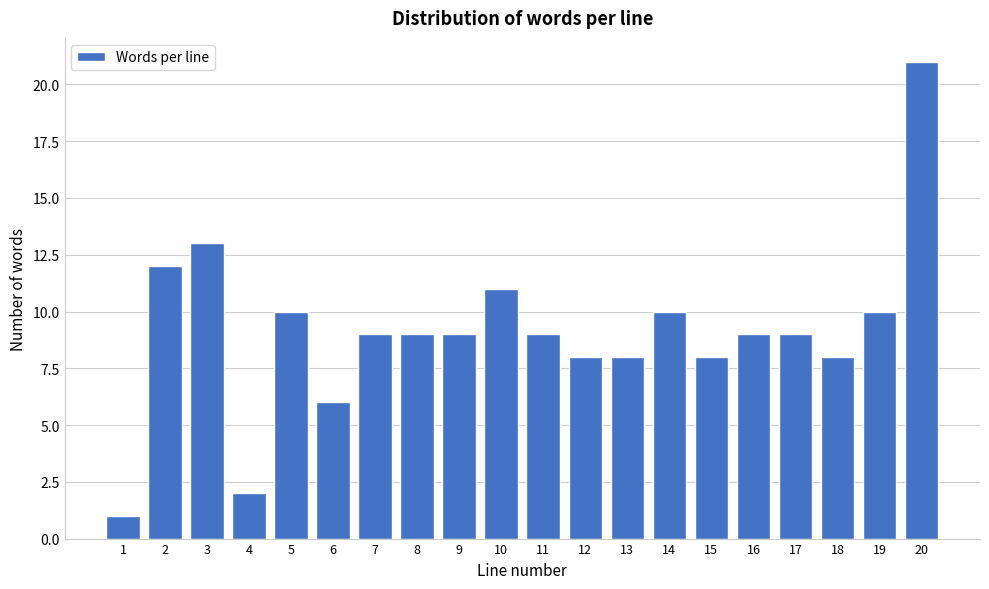

Reading right to left, extract all data points from this chart.

20=21	19=10	18=8	17=9	16=9	15=8	14=10	13=8	12=8	11=9	10=11	9=9	8=9	7=9	6=6	5=10	4=2	3=13	2=12	1=1